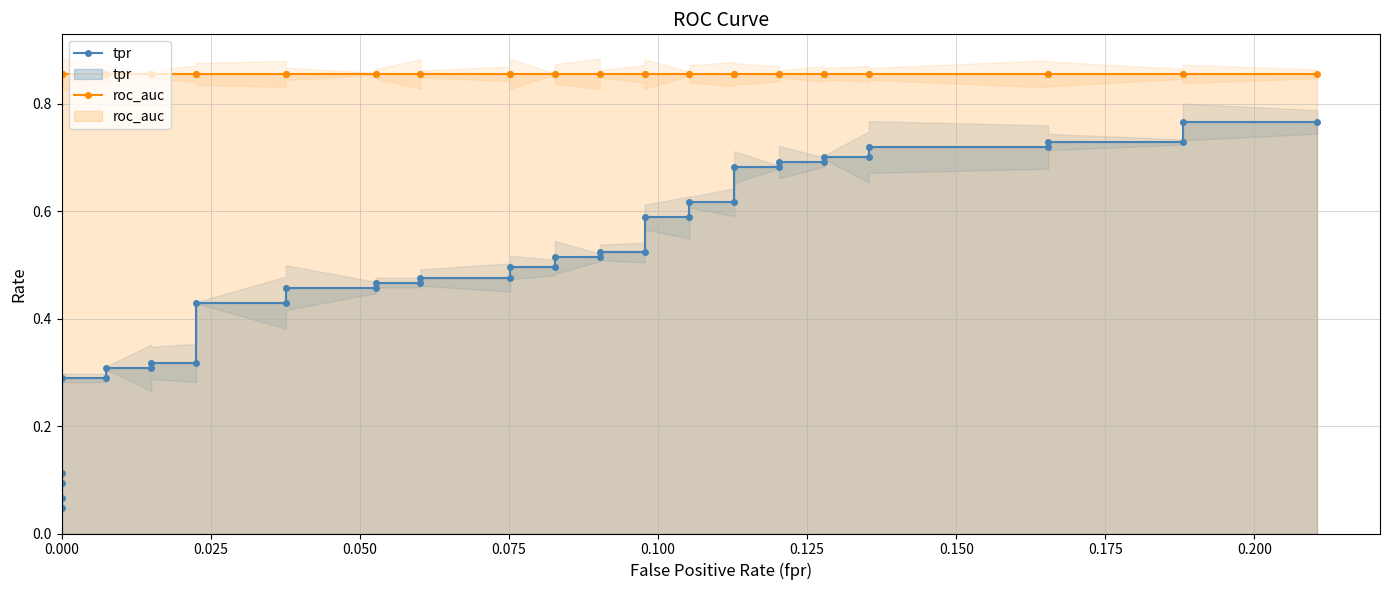

How many lines are shown in the chart?

2